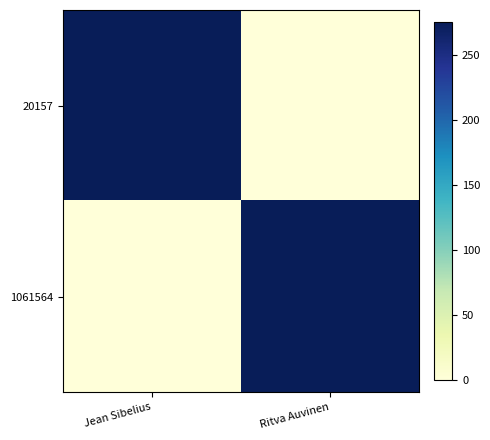

Which series changed the most between Jean Sibelius and Ritva Auvinen?

20157